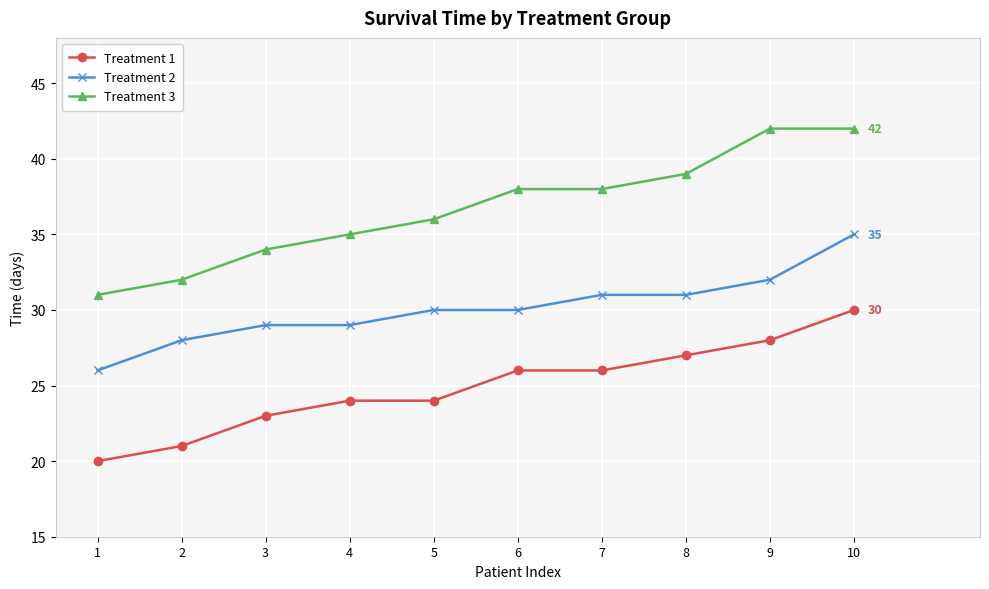

What is the difference between the highest and lowest values at 6?

12